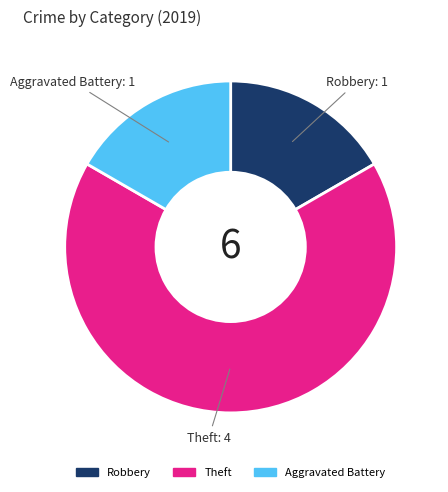

Does Theft account for over 50% of the chart?

Yes